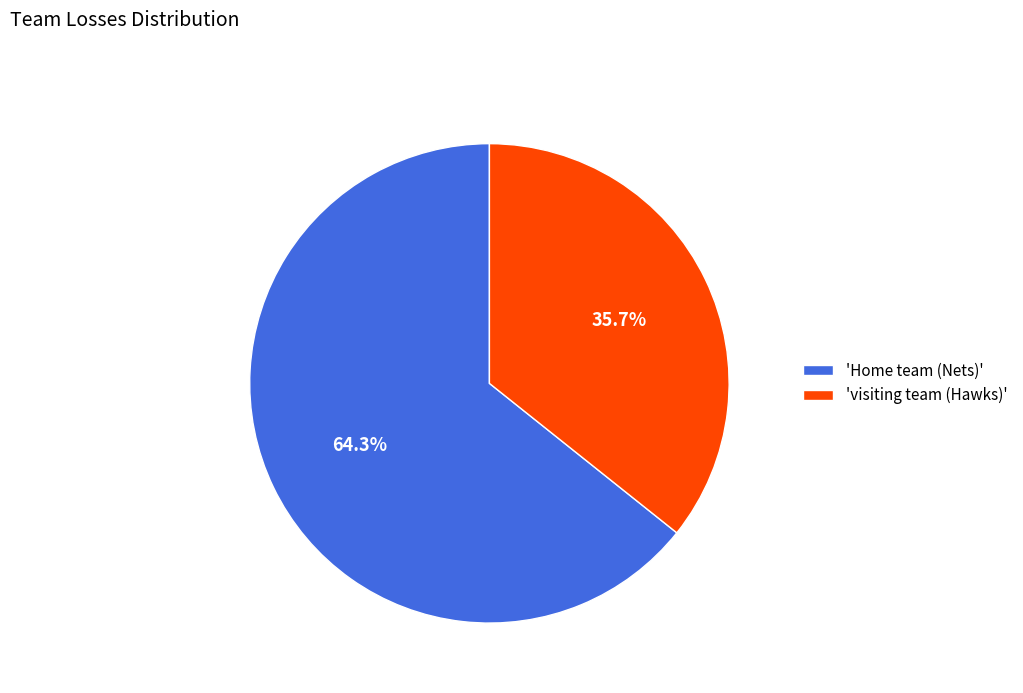

How much of the chart is everything except 'Home team (Nets)'?

35.7%